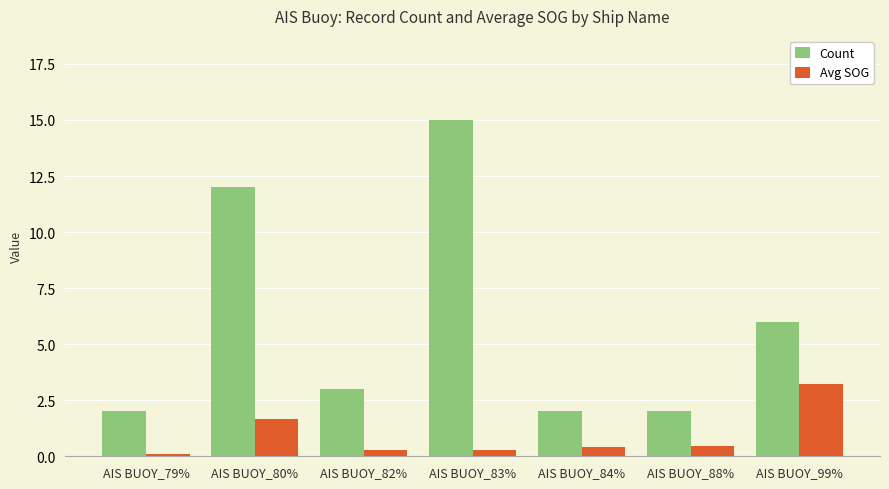

List the series in order of their overall mean, lowest first.

Avg SOG, Count